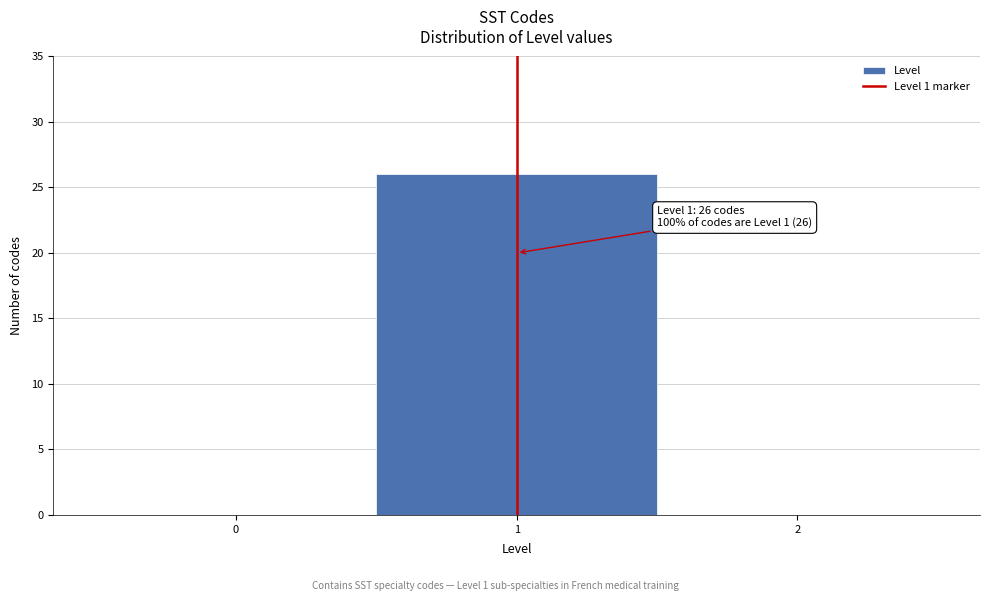

Reading left to right, extract all data points from this chart.

0=0	1=26	2=0